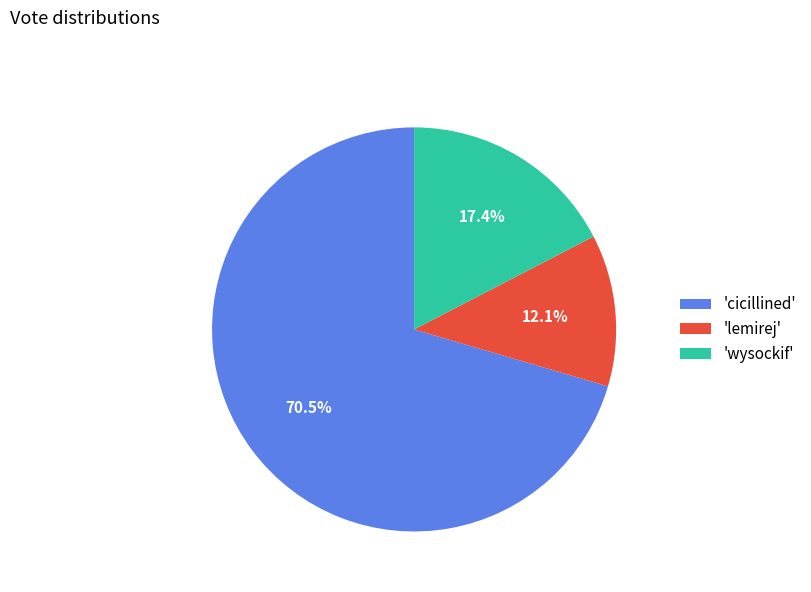

Combined, what portion of the pie is 'lemirej' and 'cicillined'?

82.6%